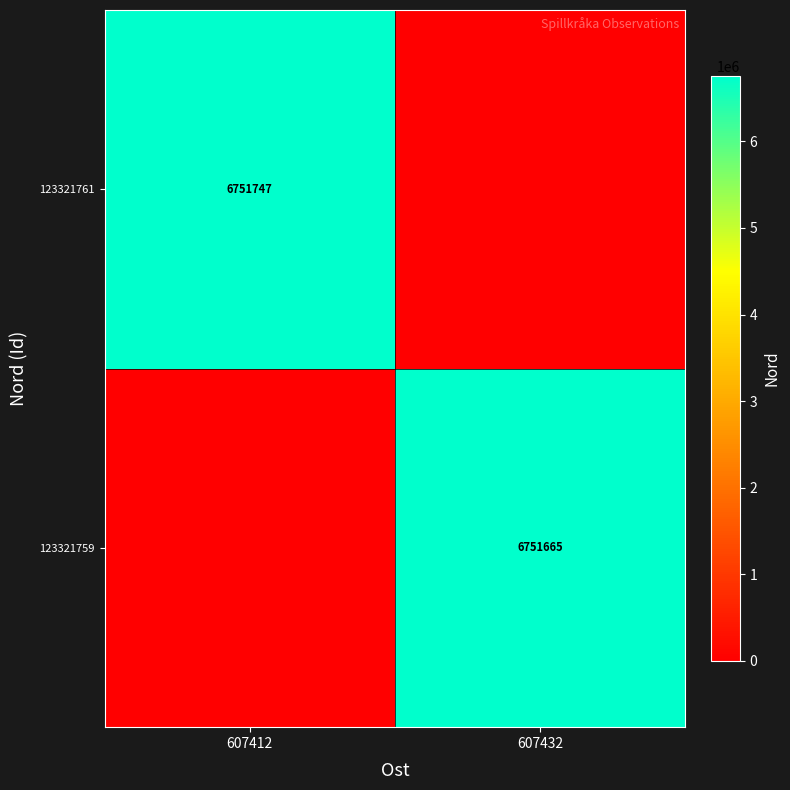

The 123321761 series shows 1743018 at 607412. True or false?

False